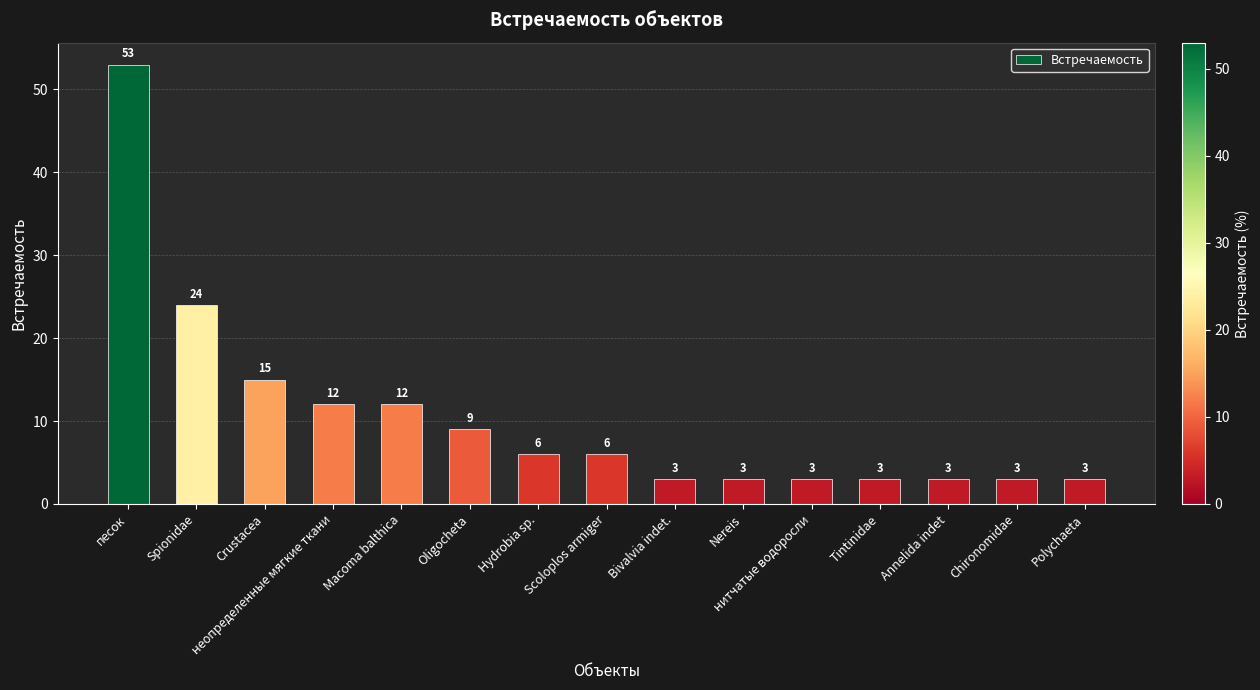

Reading left to right, transcribe all the data shown in this chart.

песок=53	Spionidae=24	Crustacea=15	неопределенные мягкие ткани=12	Macoma balthica=12	Oligocheta=9	Hydrobia sp.=6	Scoloplos armiger=6	Bivalvia indet.=3	Nereis=3	нитчатые водоросли=3	Tintinidae=3	Annelida indet=3	Chironomidae=3	Polychaeta=3